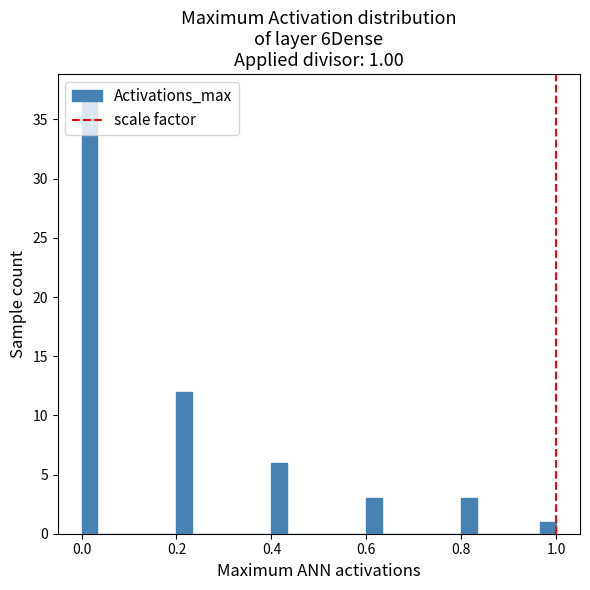

Around what value on the x-axis is the tallest bar? Give the approximate position of its centre, as read against the axis.

0.02